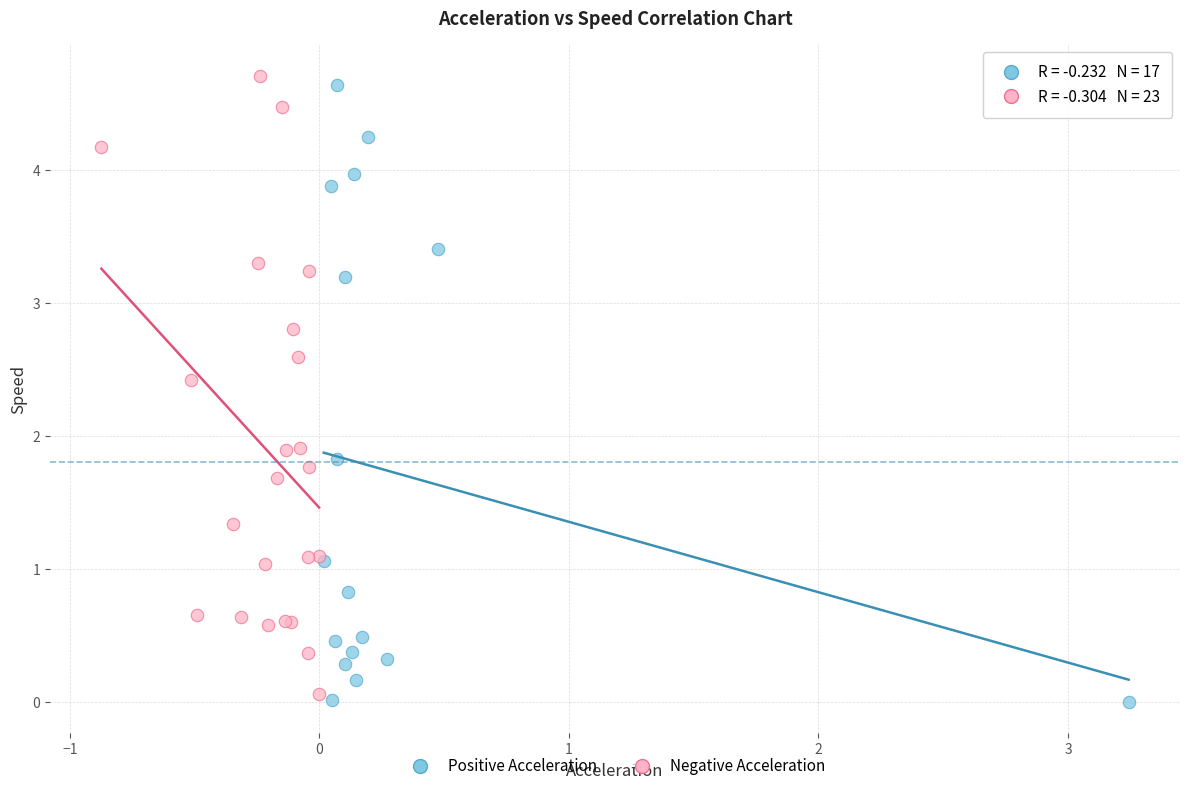

Which series reaches the minimum Y coordinate?

Positive Acceleration